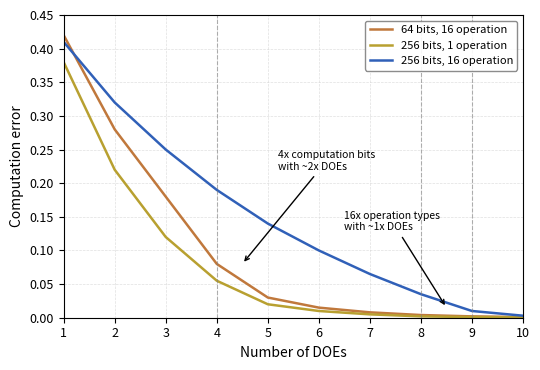

Is the value of 256 bits, 1 operation at 8 greater than the value of 64 bits, 16 operation at 4?

No